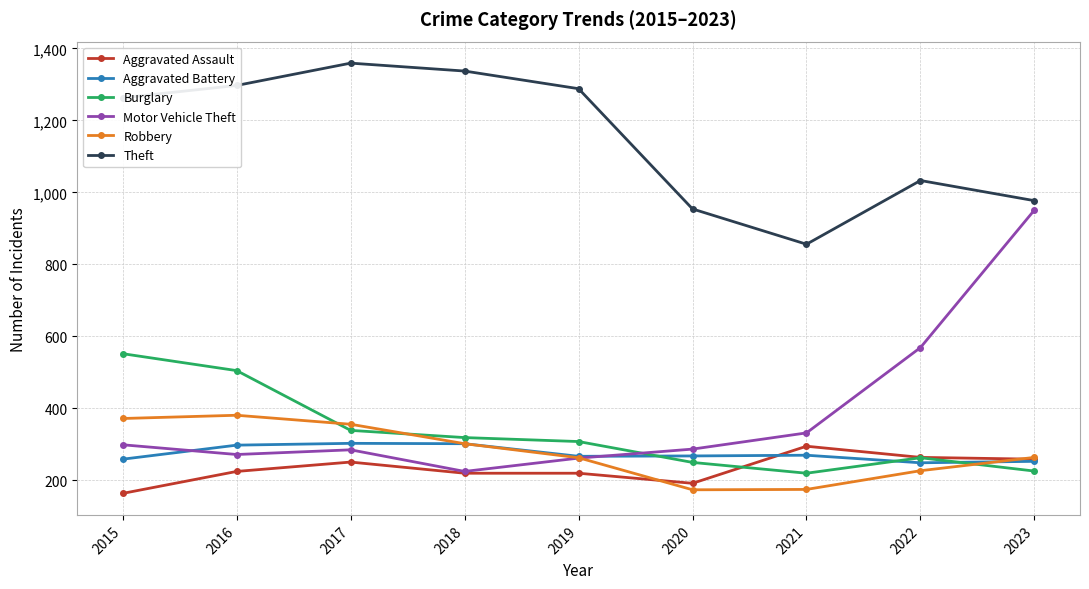

At which label does Aggravated Battery first exceed 268?

2016